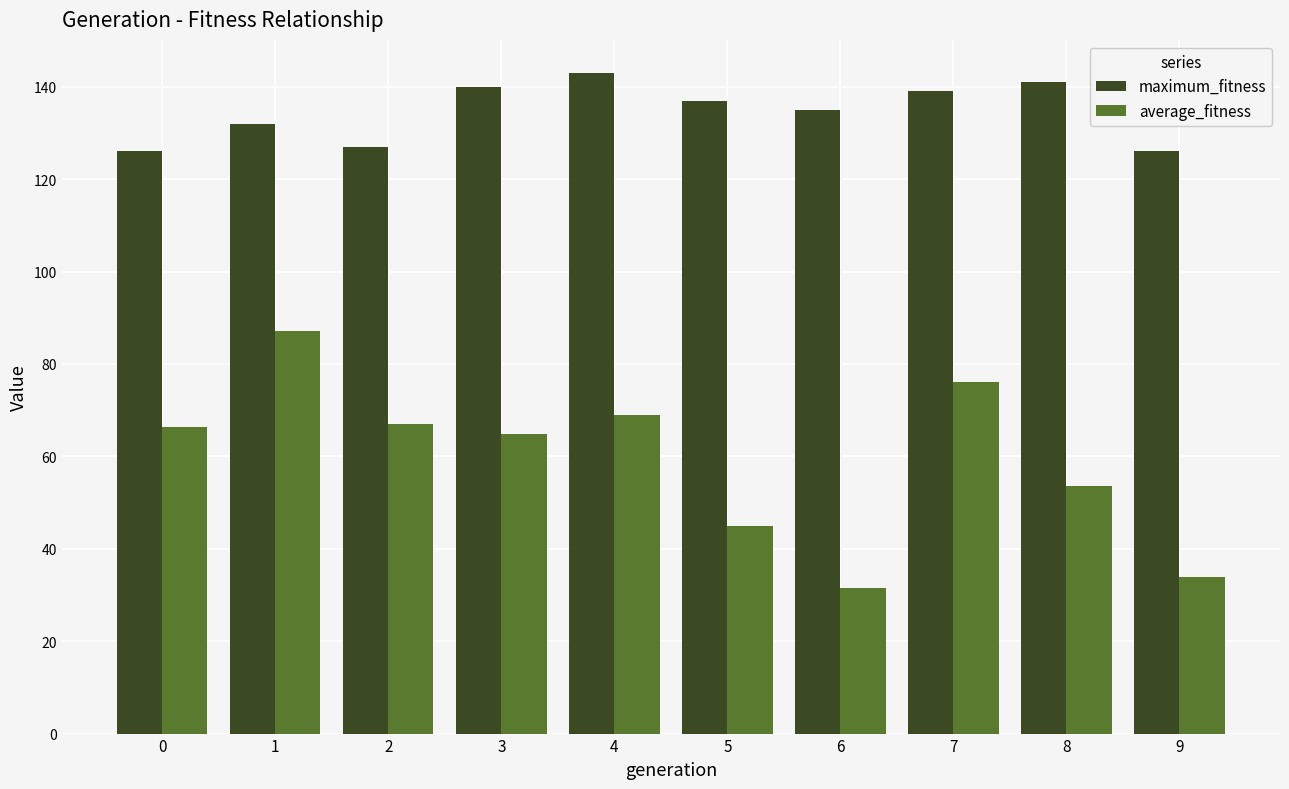

List the series in order of their peak value, highest first.

maximum_fitness, average_fitness